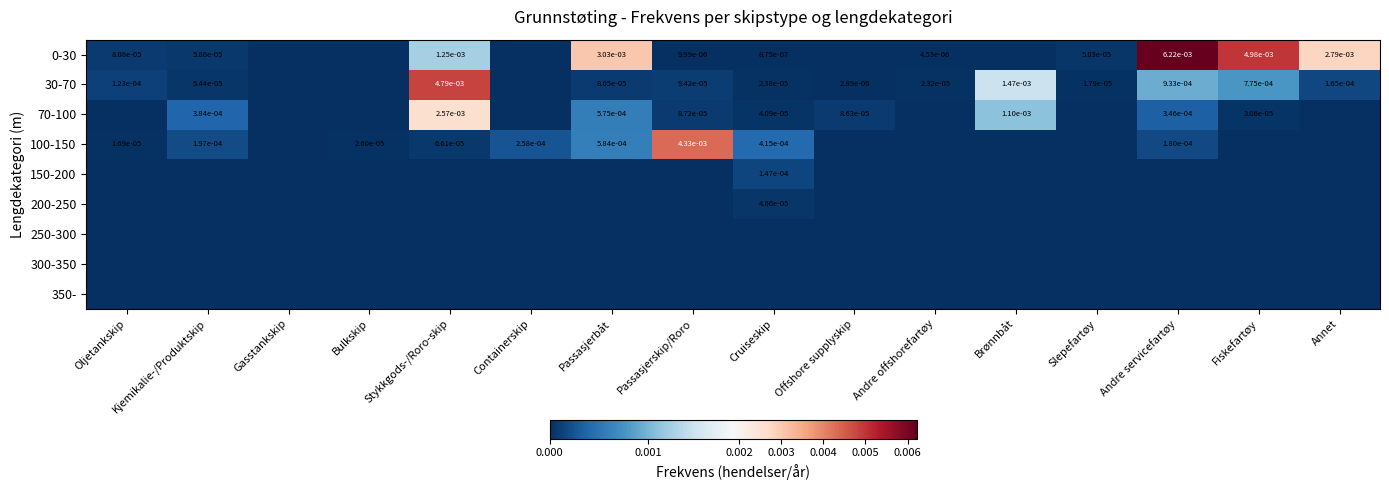

At which category is the sum across all series the highest?

Stykkgods-/Roro-skip